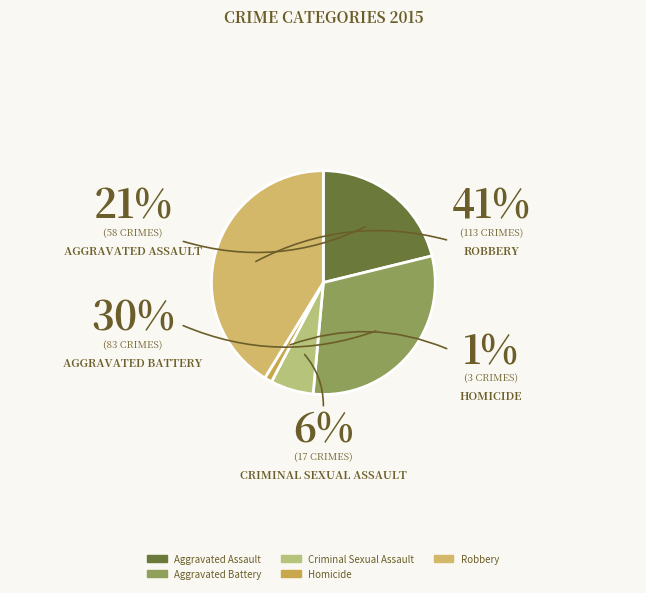

Is there any slice that represents more than half of the pie?

No